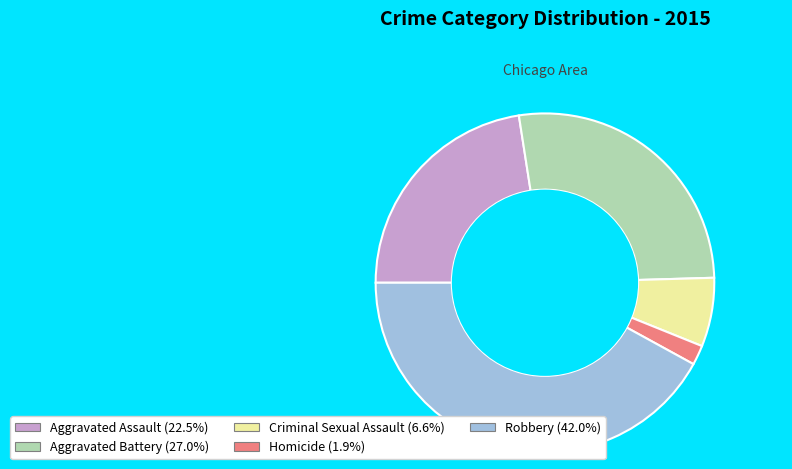

Which slice is the largest?

Robbery